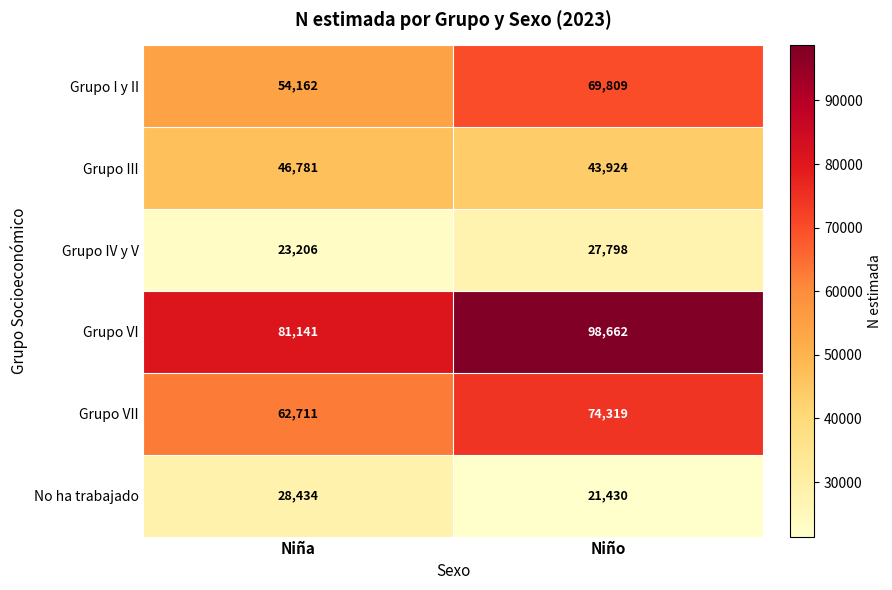

At which category is the sum across all series the highest?

Niño